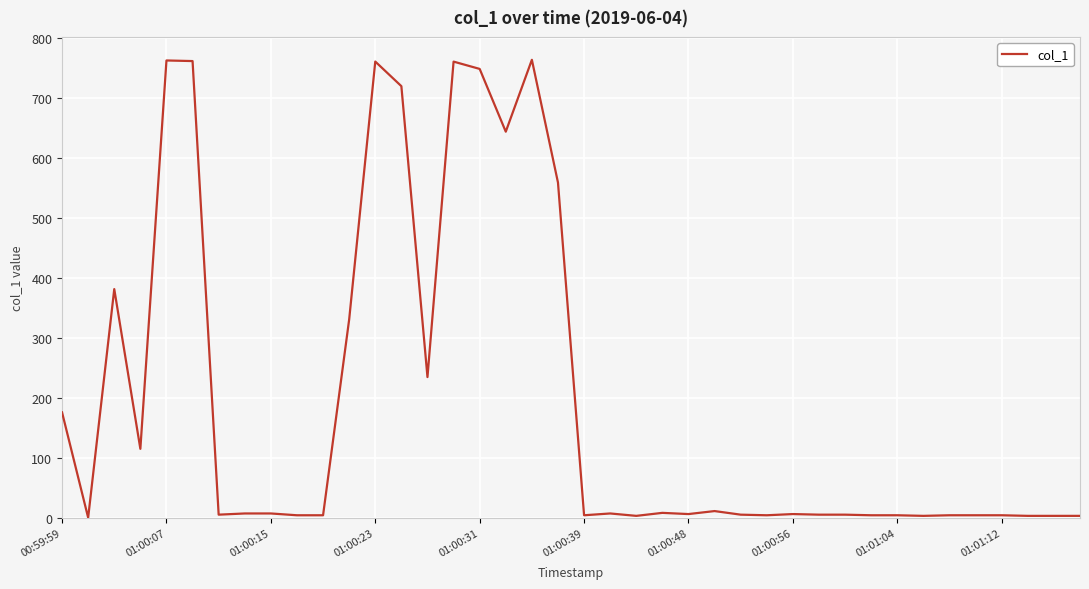

What is the greatest value displayed?

764.4